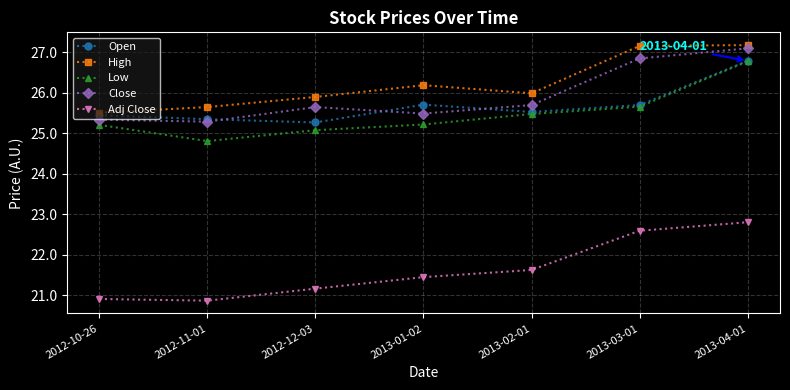

How many interior local valleys does the Open series have?

2